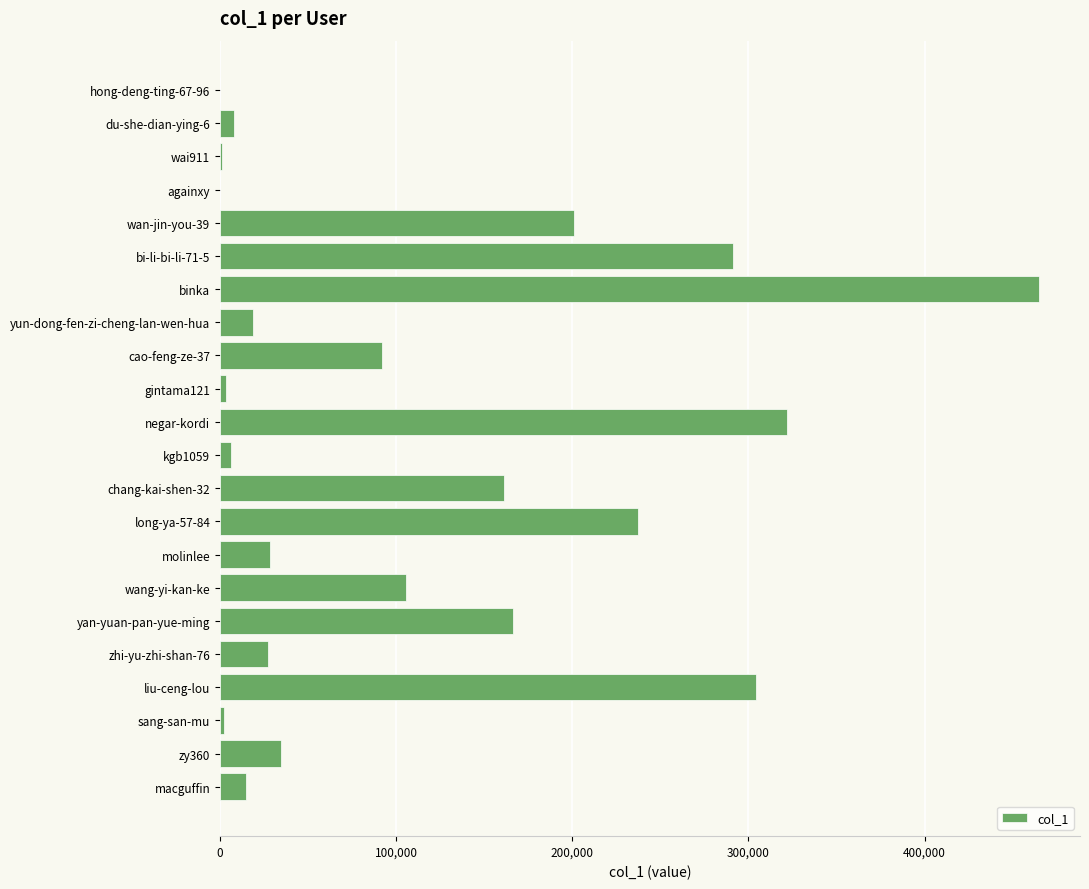

What is the change in value from liu-ceng-lou to macguffin?

-289199